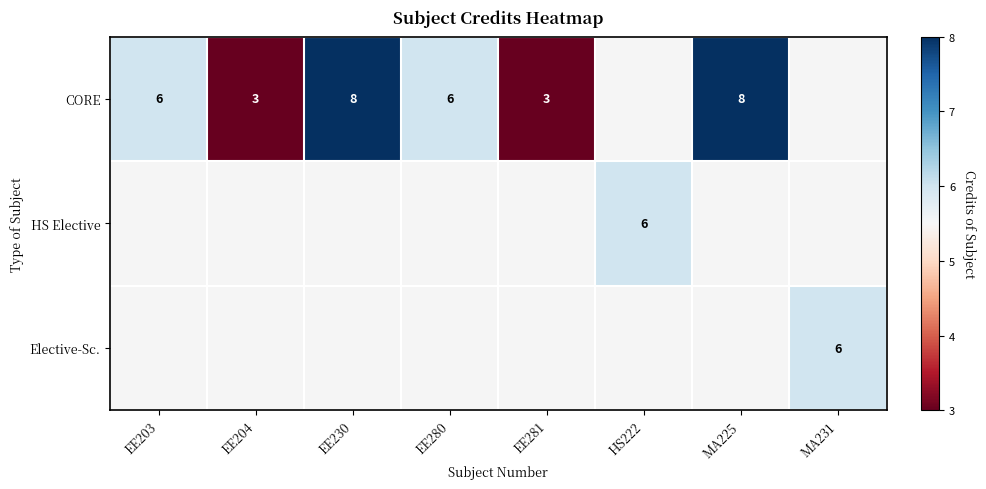

The value of CORE at EE204 is 3. True or false?

True